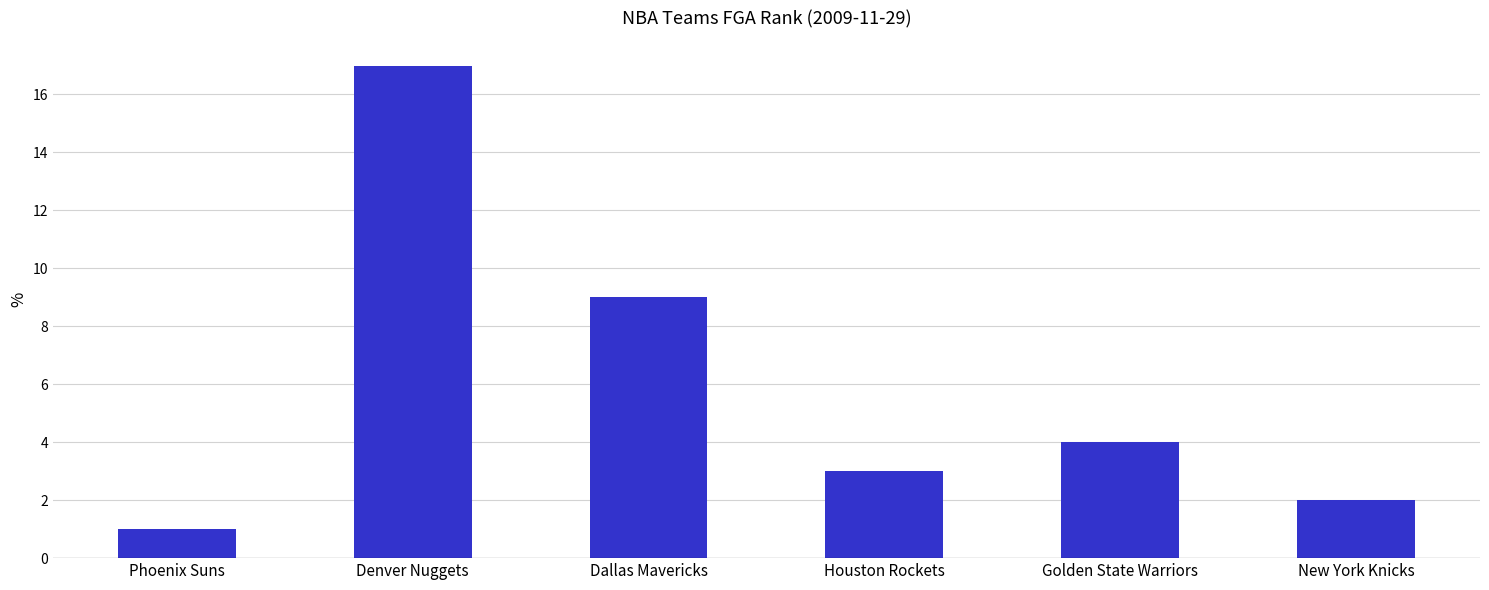

List the labels in order of value, smallest first.

Phoenix Suns, New York Knicks, Houston Rockets, Golden State Warriors, Dallas Mavericks, Denver Nuggets